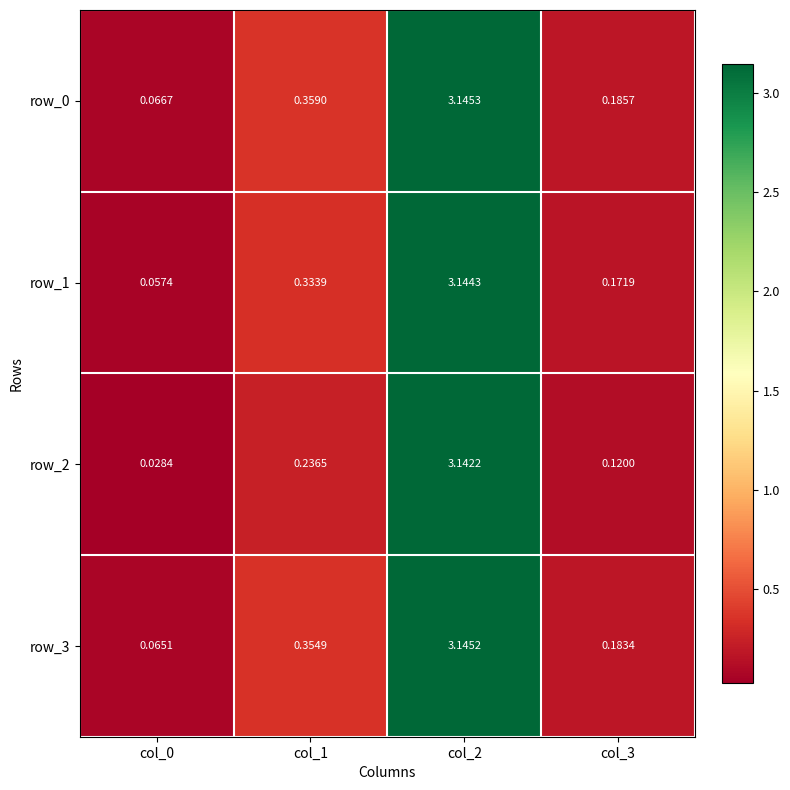

How many distinct data groups are displayed?

4